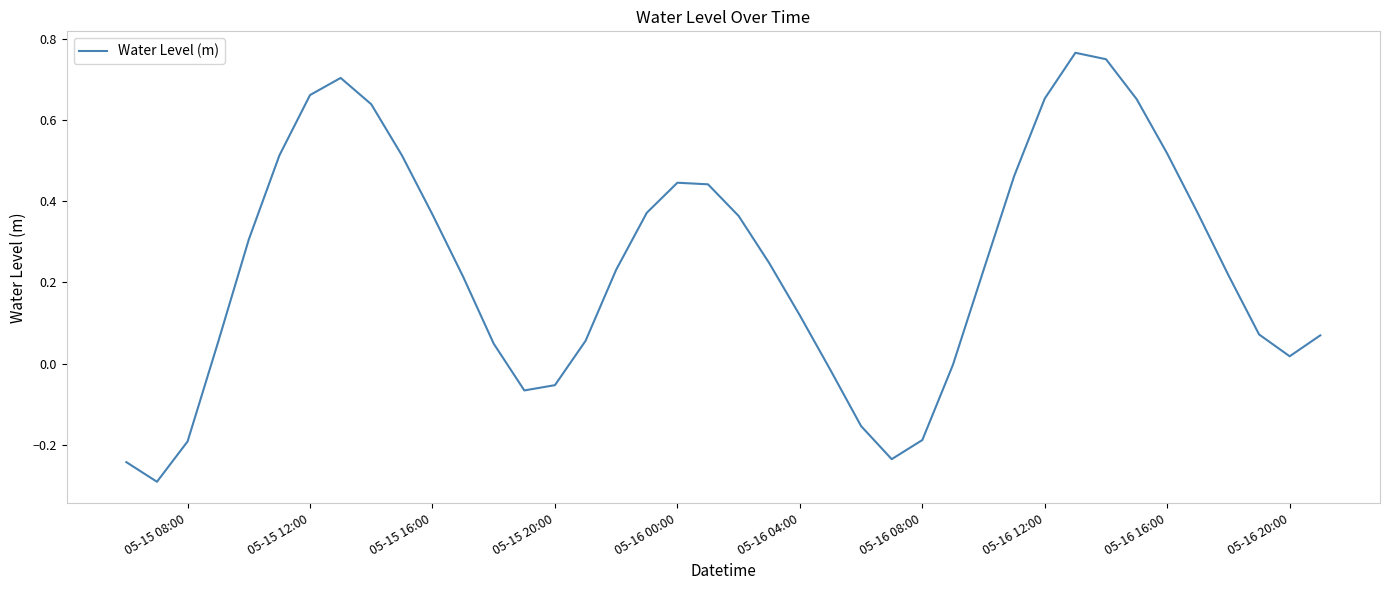

What is the smallest value displayed?

-0.3